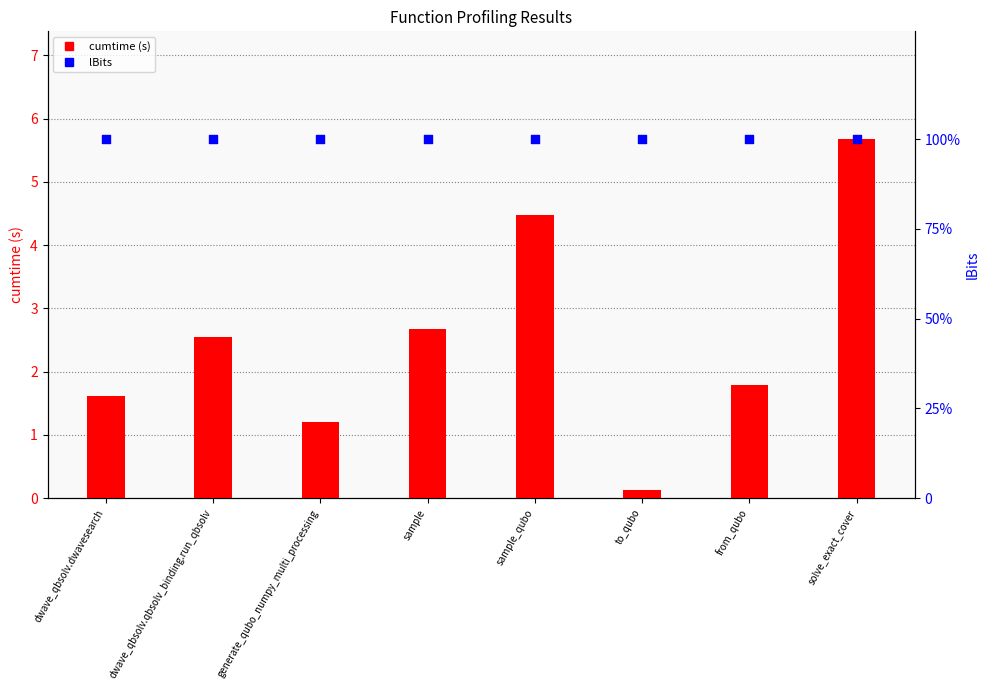

What are all the series names shown in the legend?

cumtime, lBits